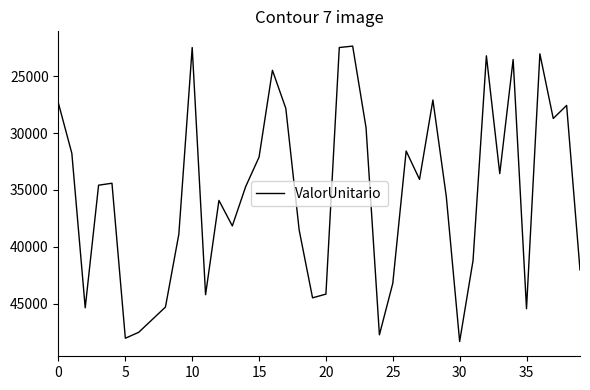

What is the maximum value shown in the chart?

48305.4